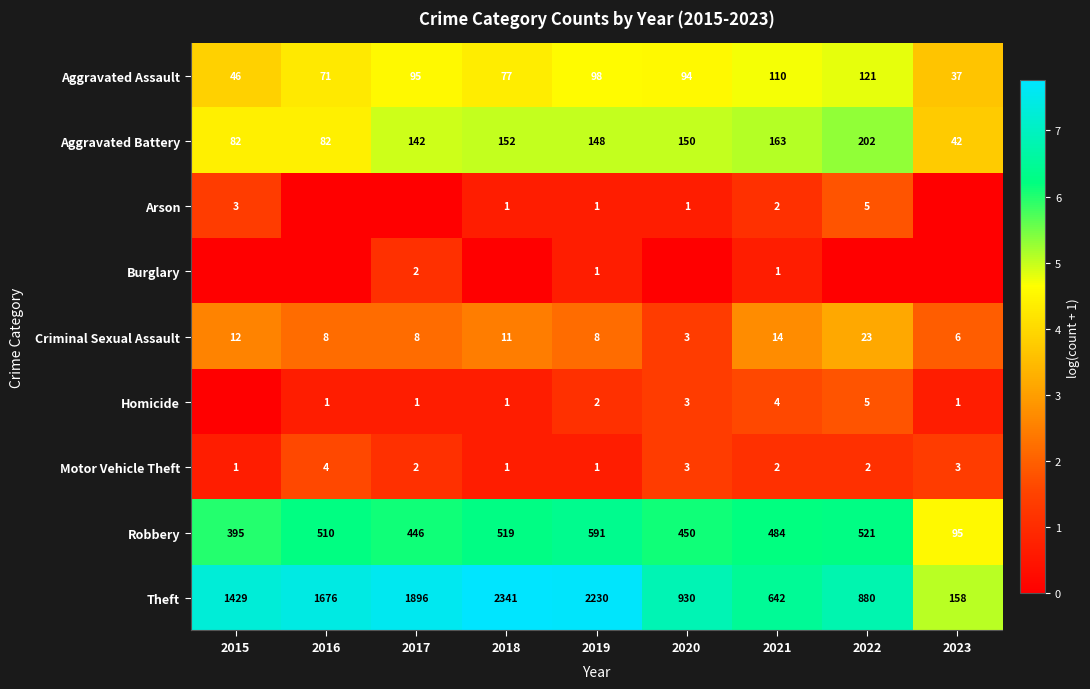

True or false: Aggravated Assault has a value of 6.2 at 2019.

False